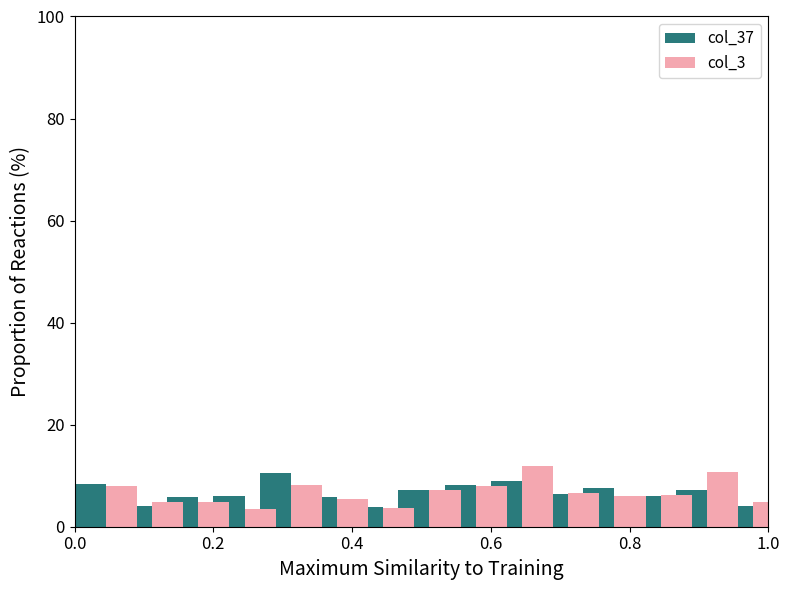

Which category has the highest value in the col_3 series?

9